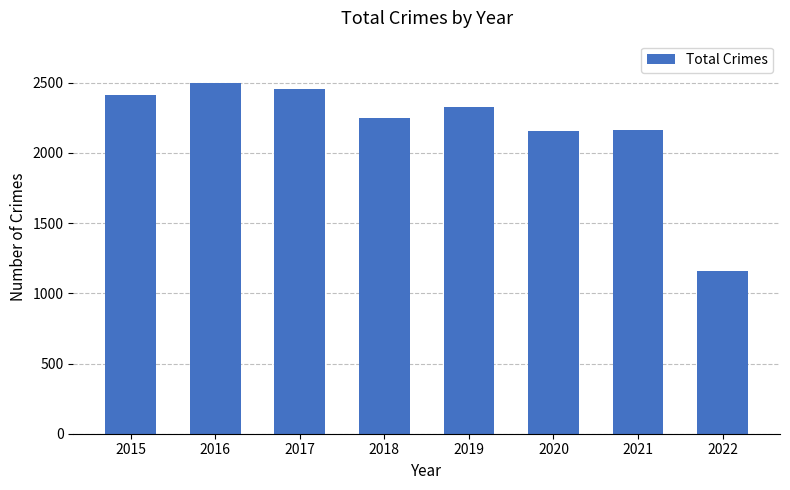

Does the chart contain any negative values?

No